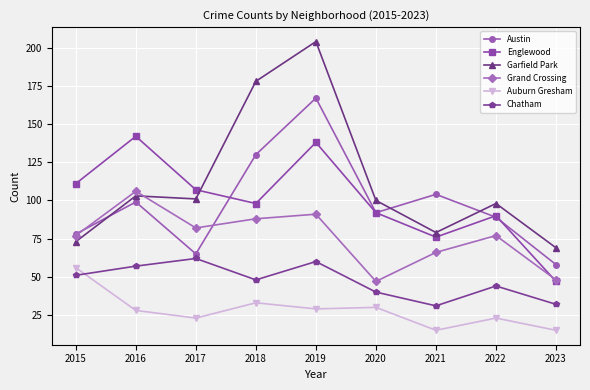

Reading right to left, transcribe all the data shown in this chart.

Austin: 2023=58	2022=89	2021=104	2020=92	2019=167	2018=130	2017=65	2016=99	2015=78
Englewood: 2023=47	2022=90	2021=76	2020=92	2019=138	2018=98	2017=107	2016=142	2015=111
Garfield Park: 2023=69	2022=98	2021=79	2020=100	2019=204	2018=178	2017=101	2016=103	2015=73
Grand Crossing: 2023=48	2022=77	2021=66	2020=47	2019=91	2018=88	2017=82	2016=106	2015=77
Auburn Gresham: 2023=15	2022=23	2021=15	2020=30	2019=29	2018=33	2017=23	2016=28	2015=56
Chatham: 2023=32	2022=44	2021=31	2020=40	2019=60	2018=48	2017=62	2016=57	2015=51